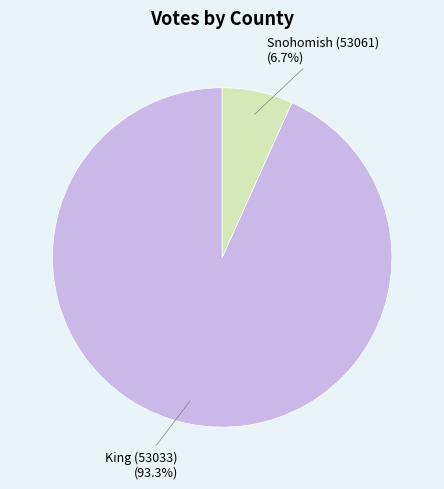

How many slices are in this pie chart?

2